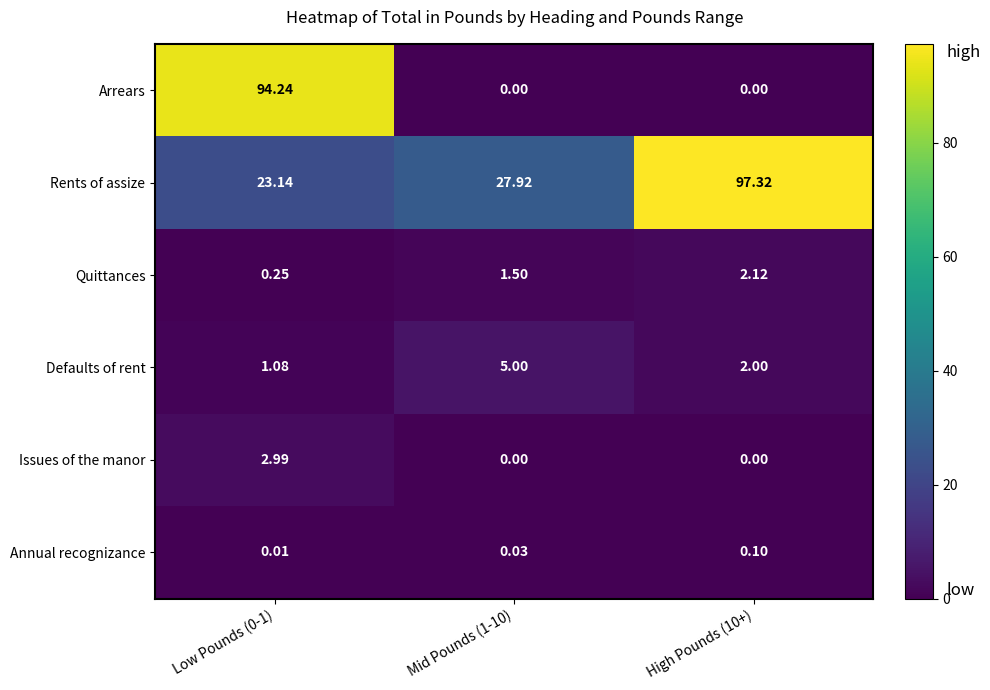

Which label corresponds to the largest value in the chart?

High Pounds (10+)